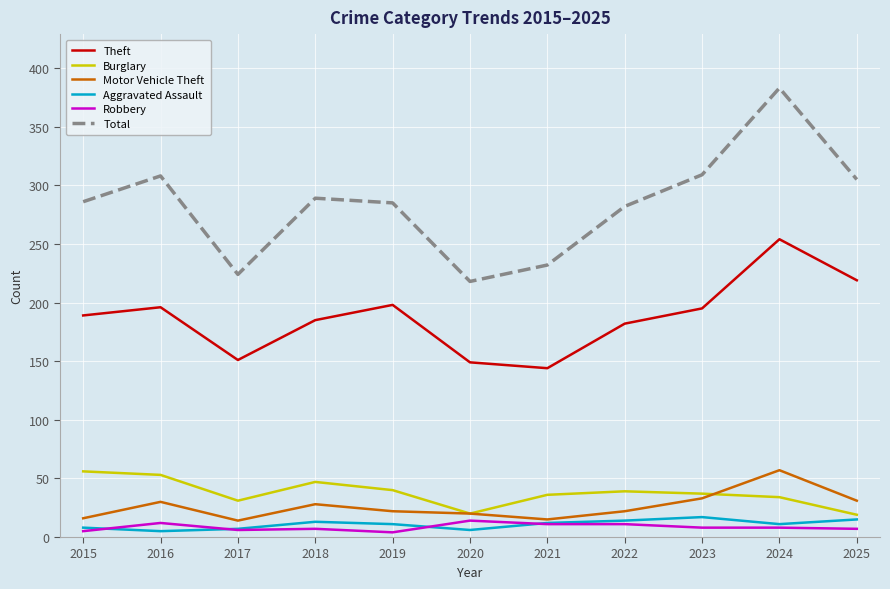

Which category has the highest value across all series?

2024